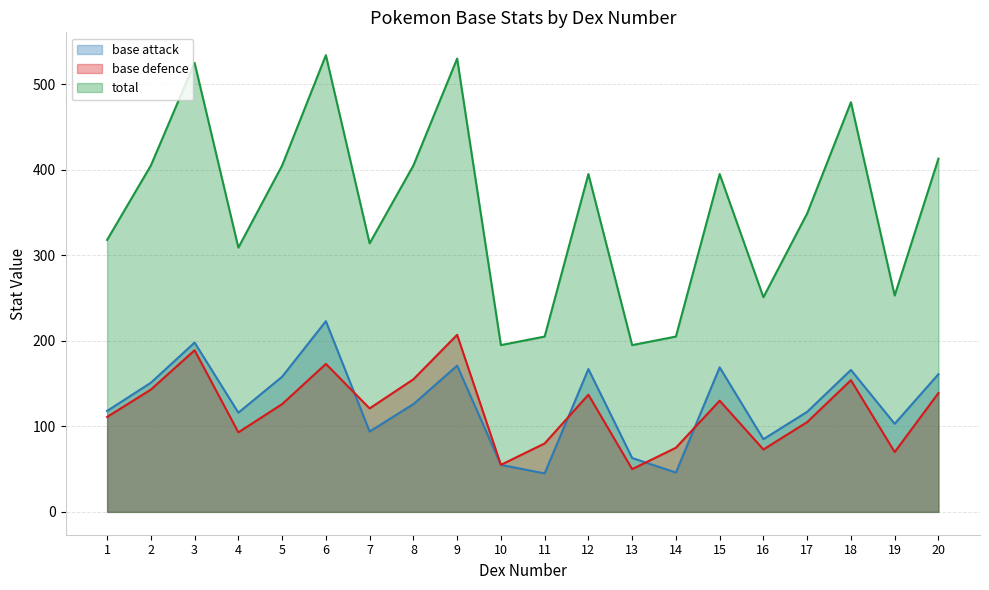

True or false: total and base defence cross at least once.

False